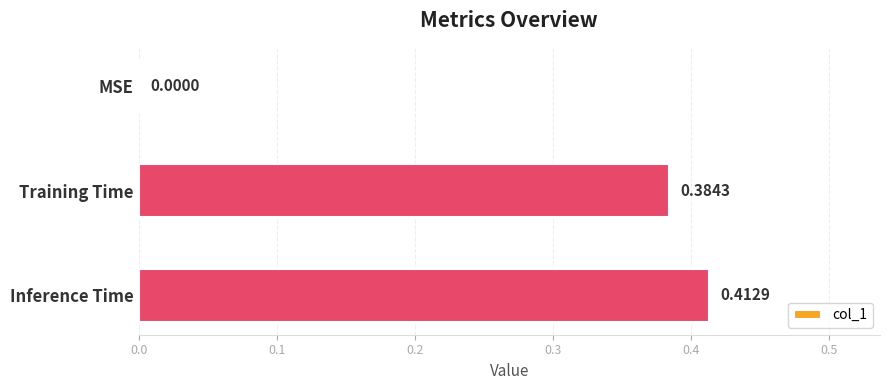

Count the number of categories in the chart.

3